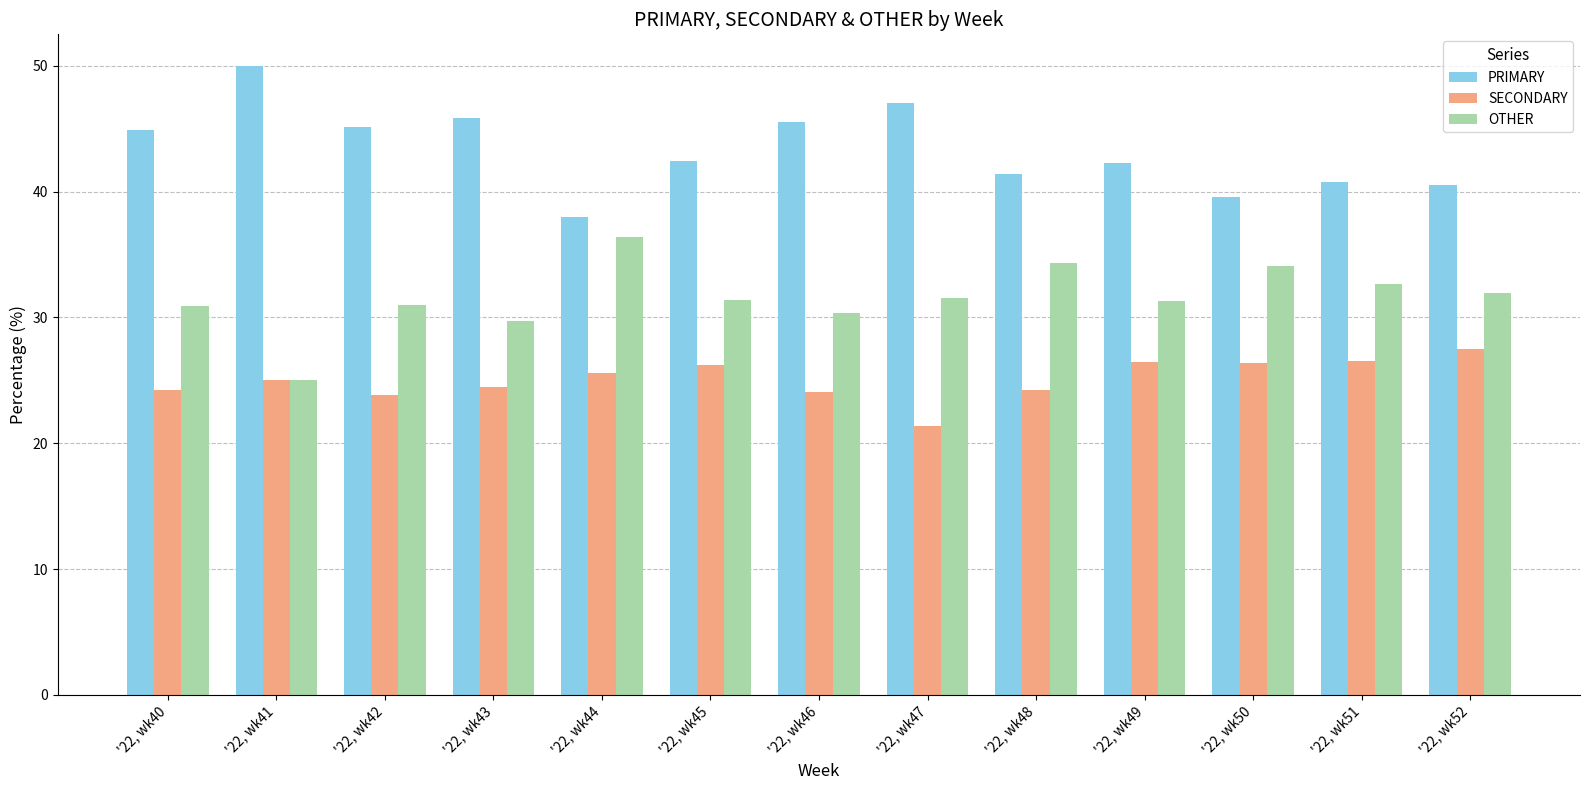

The value of OTHER at '22, wk51 is 51.8. True or false?

False